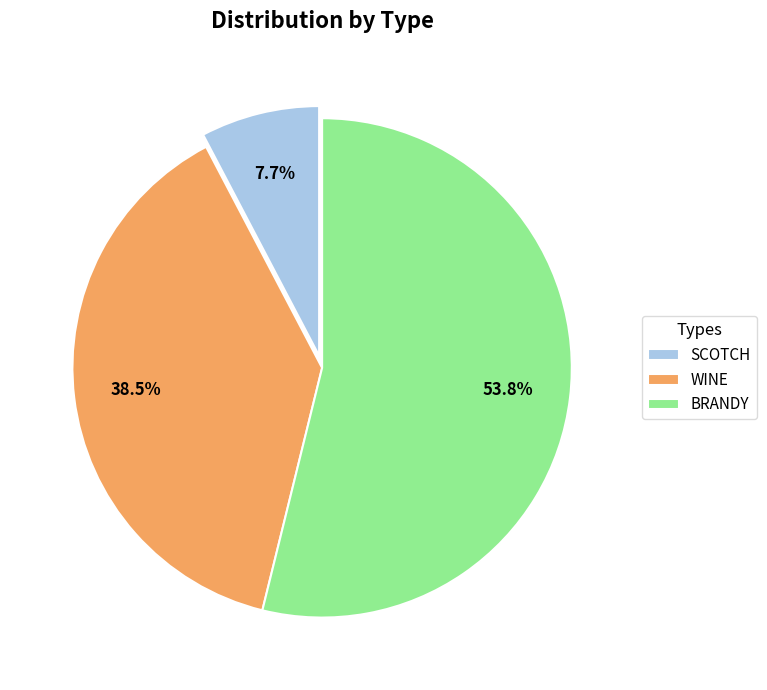

What is the smallest slice in the pie chart?

SCOTCH